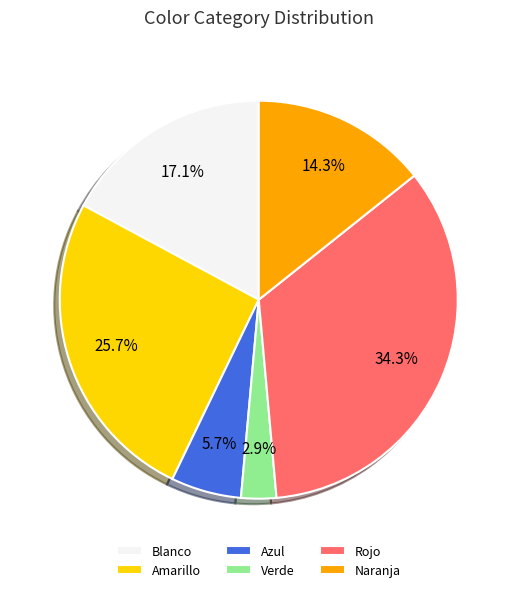

Is there a majority slice in this chart?

No